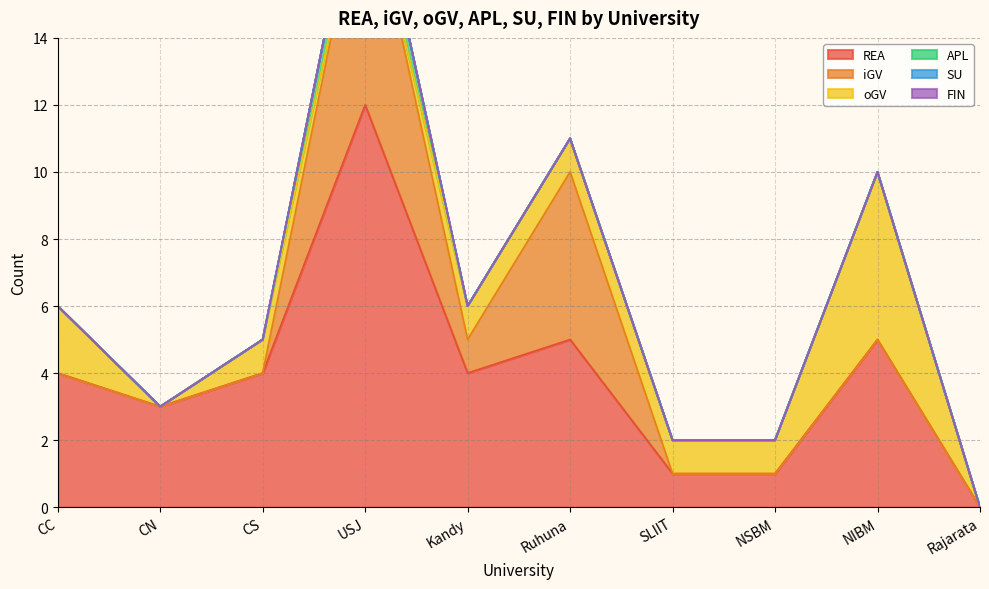

How many interior local peaks does the REA series have?

3